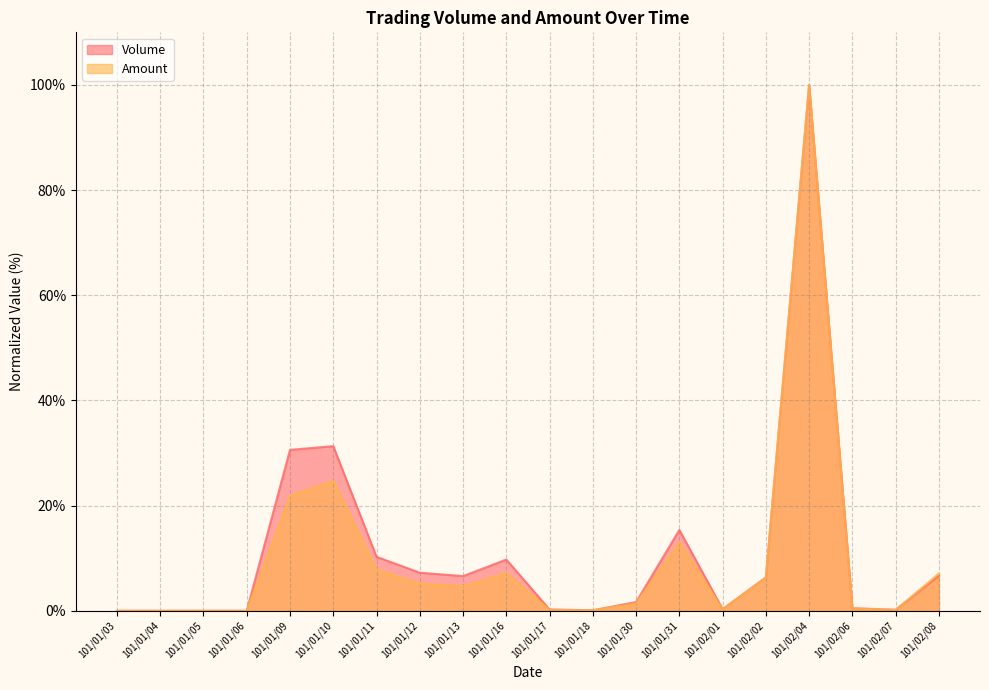

The value of Volume at 101/01/16 is 9.7. True or false?

True